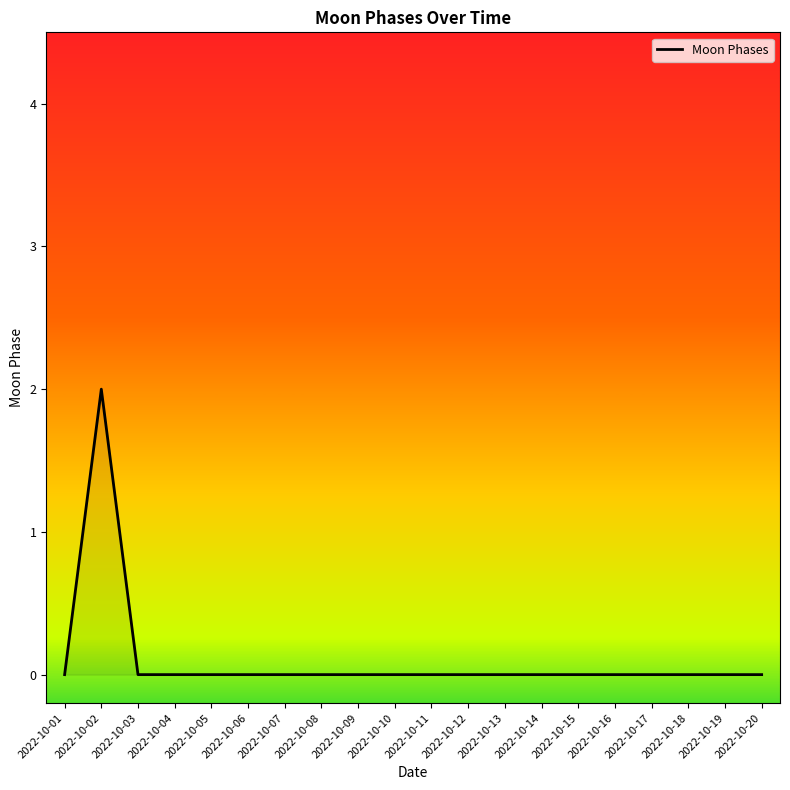

True or false: the data has more than 0 interior local peaks.

True